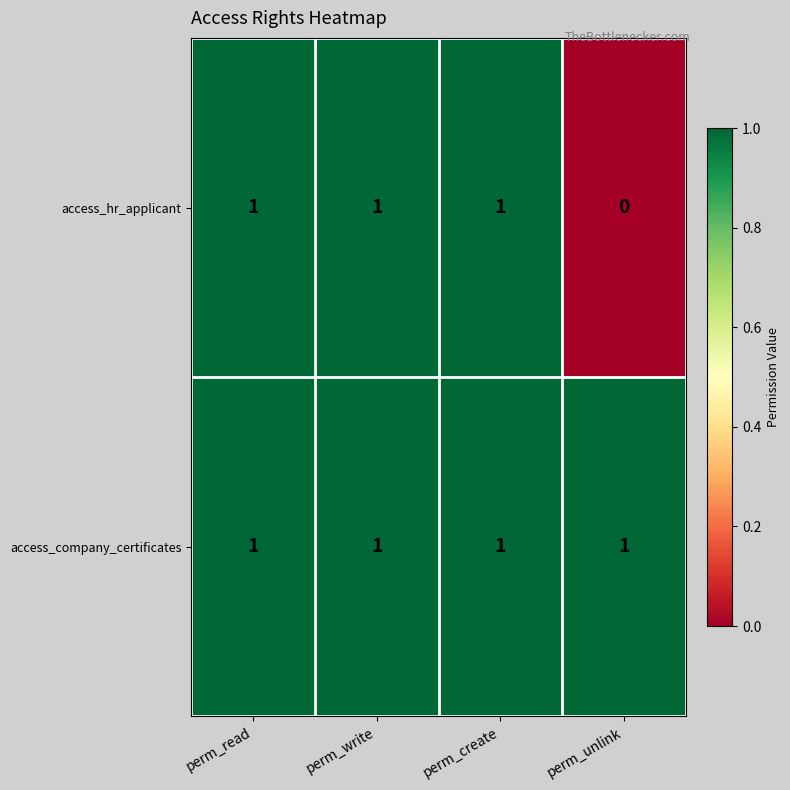

Rank the series by their average value, from lowest to highest.

access_hr_applicant, access_company_certificates